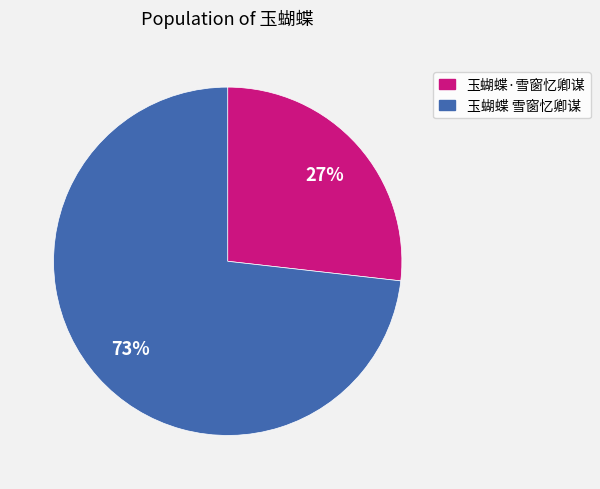

Count the number of slices in the pie.

2